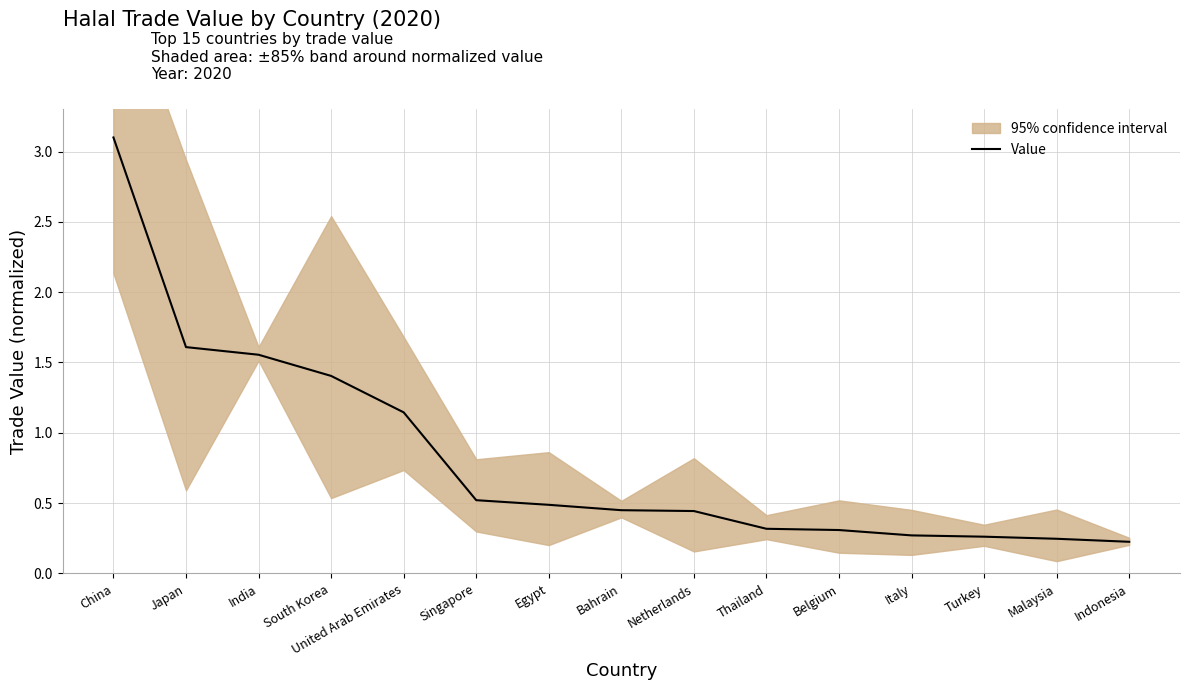

Rank the categories by value from highest to lowest.

China, Japan, India, South Korea, United Arab Emirates, Singapore, Egypt, Bahrain, Netherlands, Thailand, Belgium, Italy, Turkey, Malaysia, Indonesia